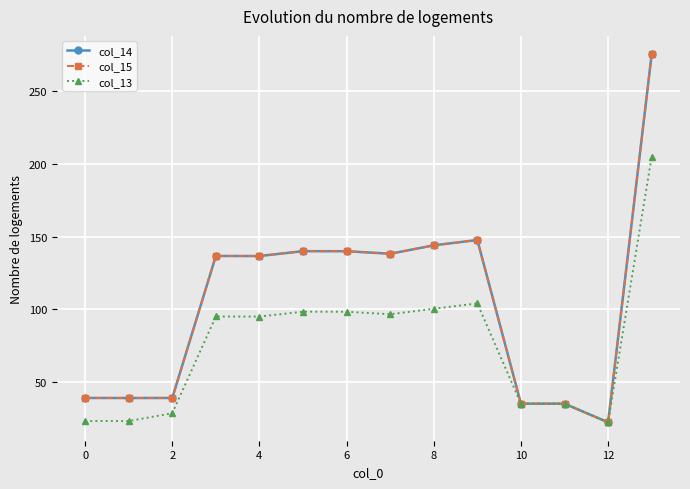

What is the minimum value shown in the chart?

22.4